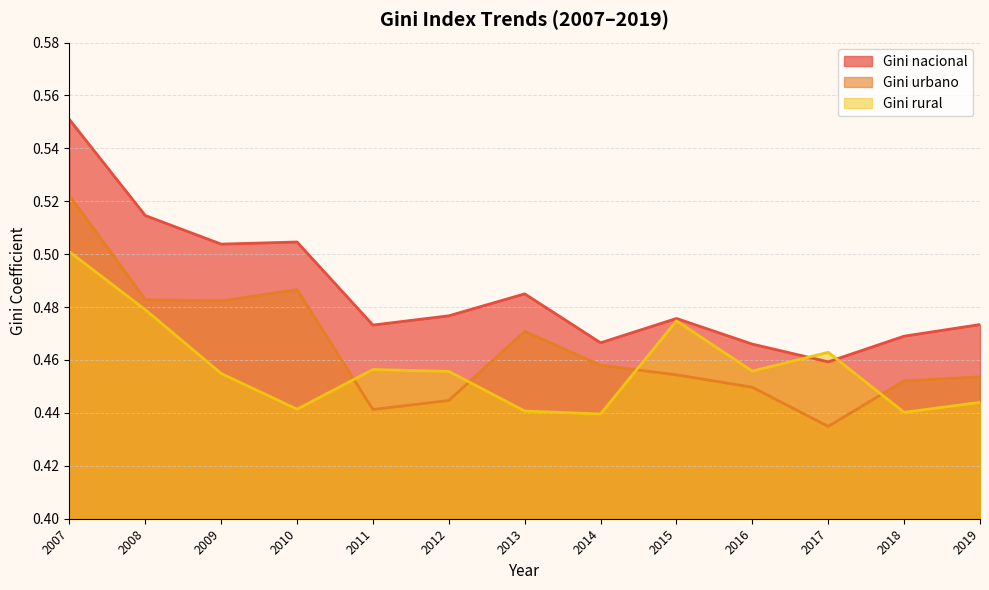

List the series in order of their peak value, highest first.

Gini nacional, Gini urbano, Gini rural